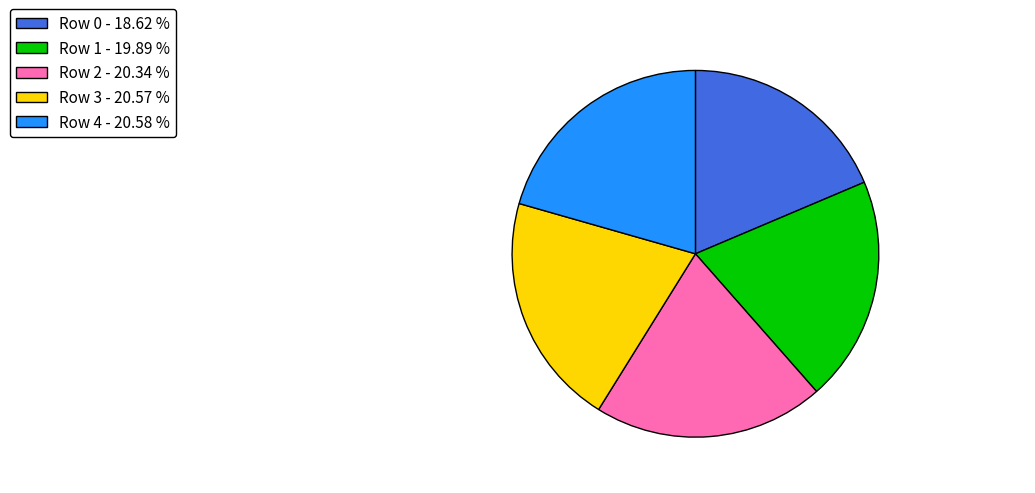

Which has a higher value, Row 1 - 19.89 % or Row 3 - 20.57 %?

Row 3 - 20.57 %